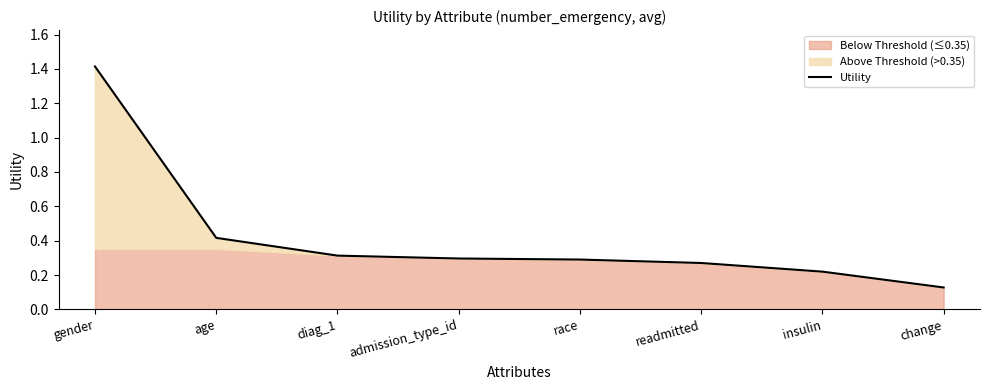

What is the value of the 2nd point from the left?

0.4